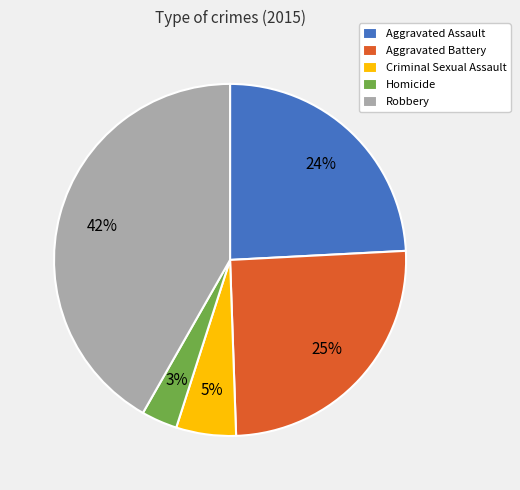

To the nearest percent, what portion does Criminal Sexual Assault represent?

5%